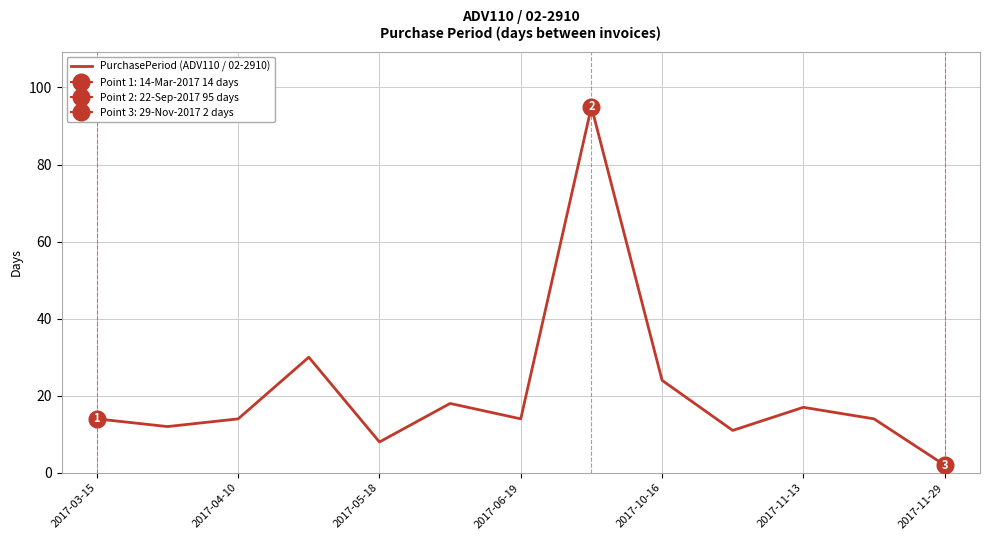

How many values exceed 14?

5